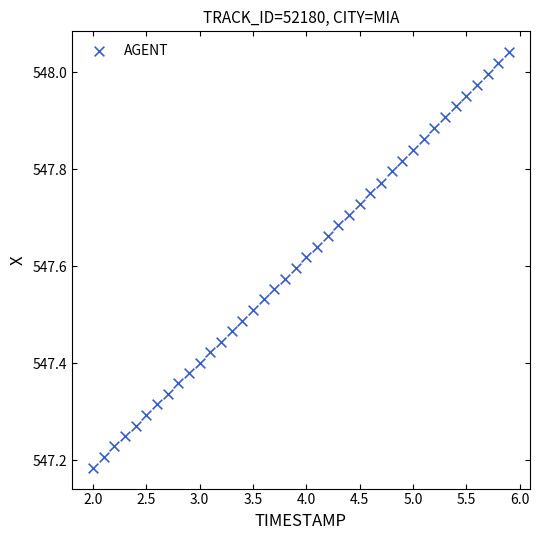

What is the range of Y values (max minus min)?

0.9